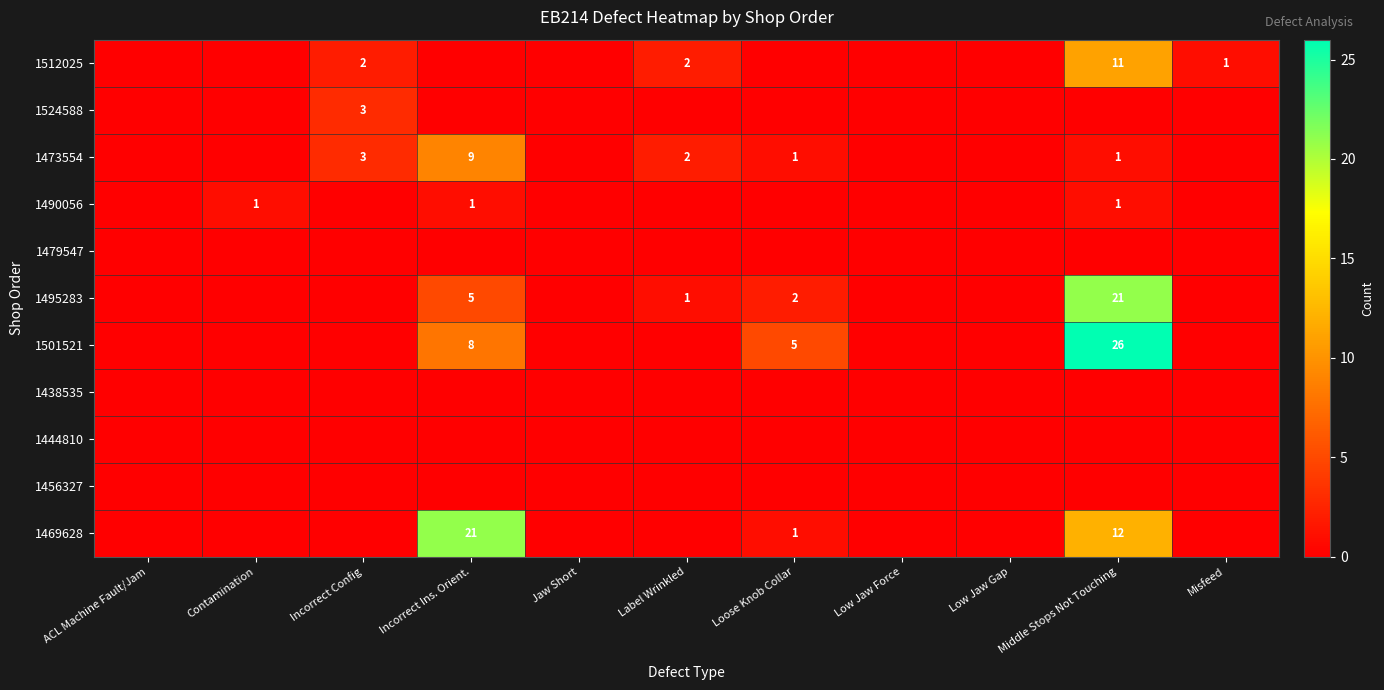

How many distinct data groups are displayed?

11